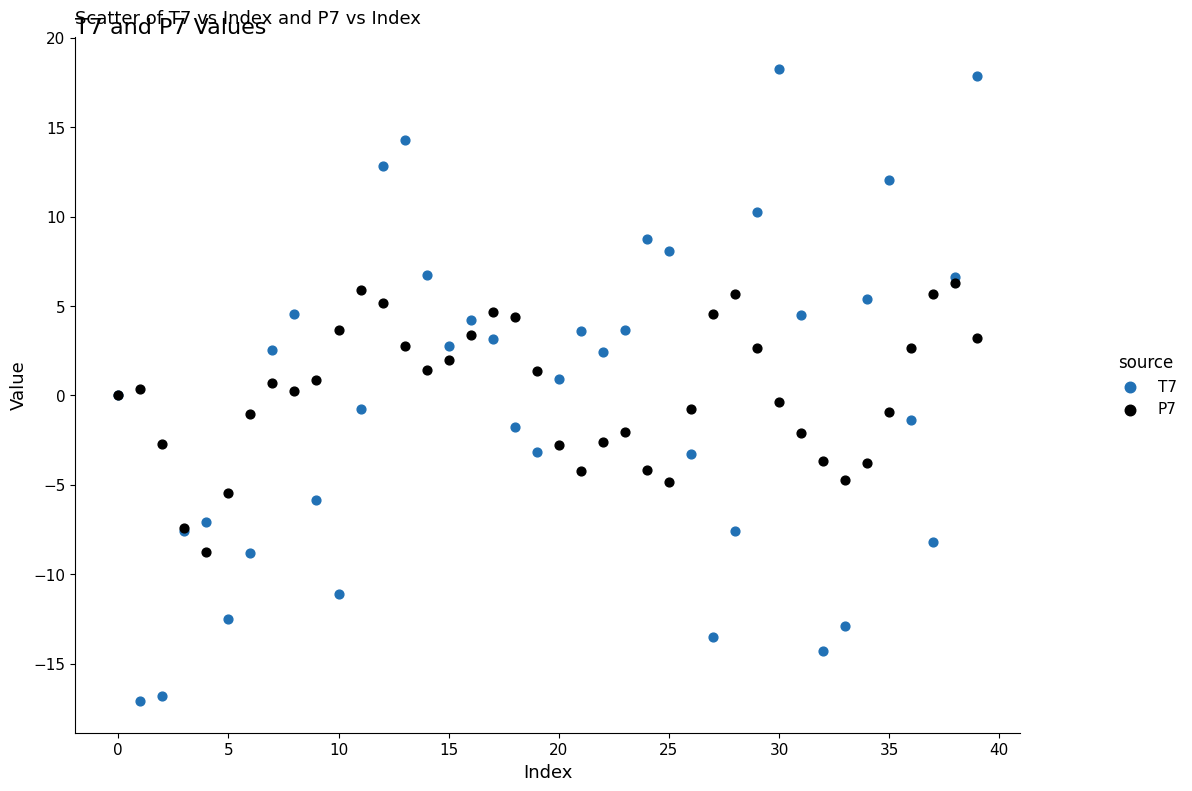

Which series reaches the maximum Y coordinate?

T7